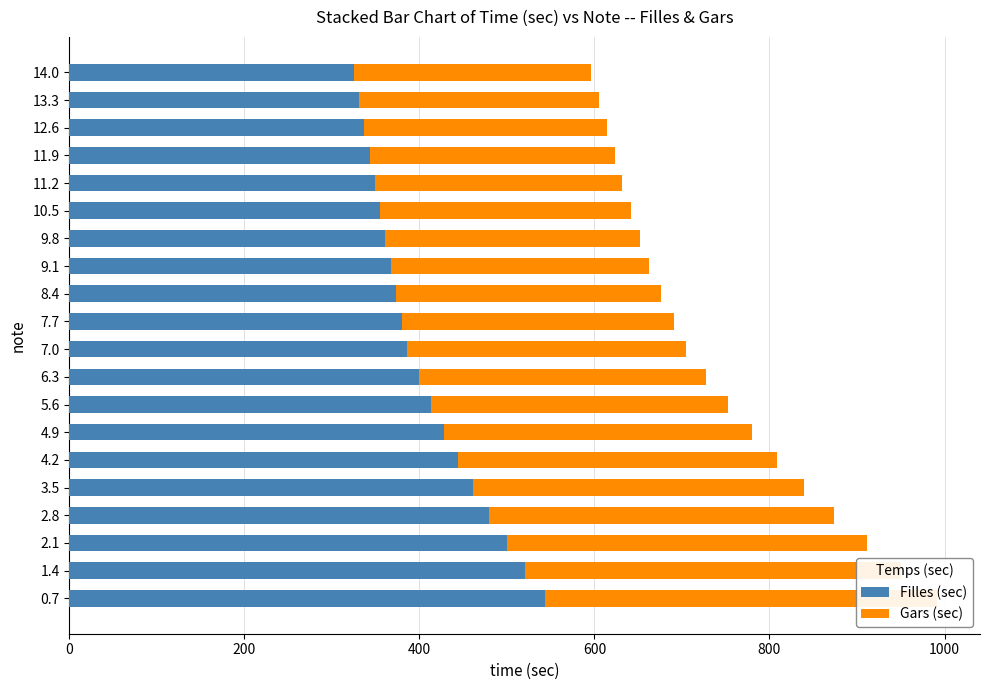

Rank the series by their maximum value, from highest to lowest.

Filles (sec), Gars (sec)